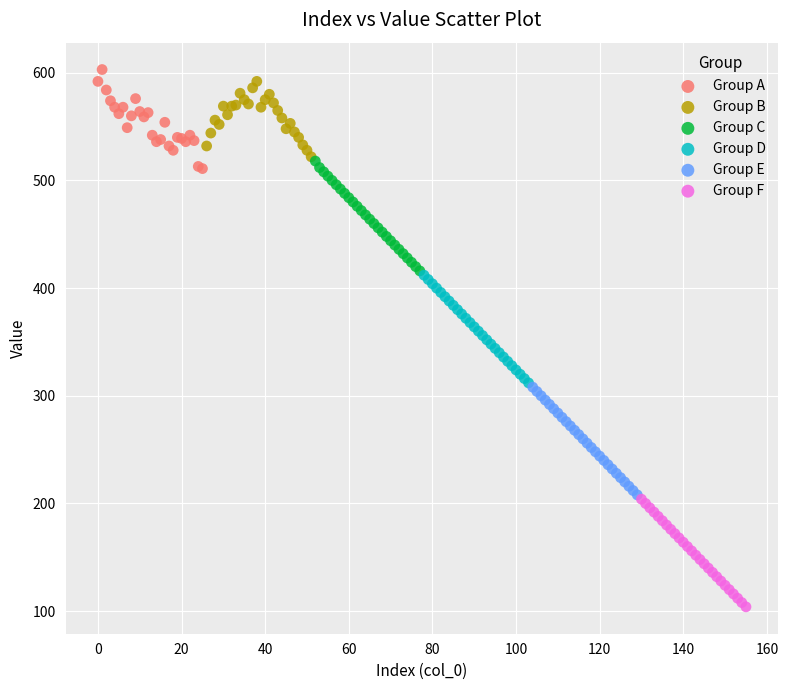

Which series contains the lowest Y value?

Group F